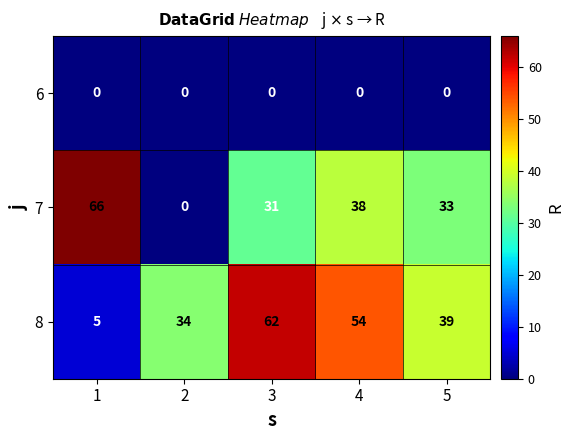

Count the number of categories in the chart.

5